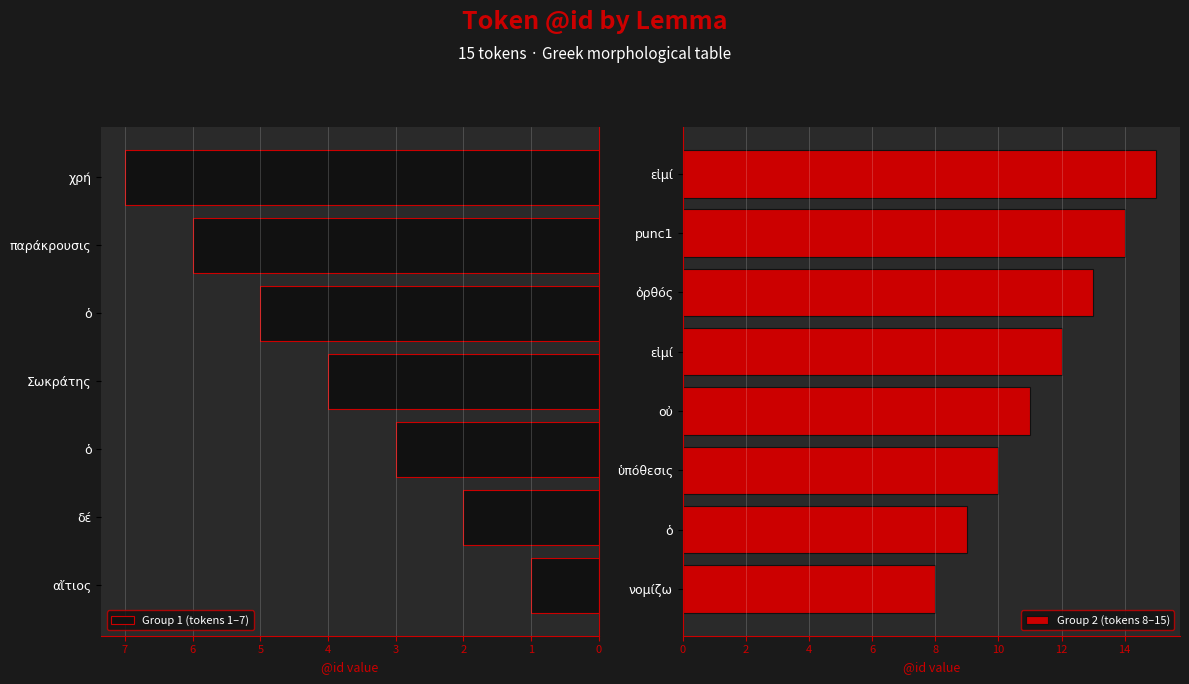

What is the label of the 1st bar from the left?

αἴτιος